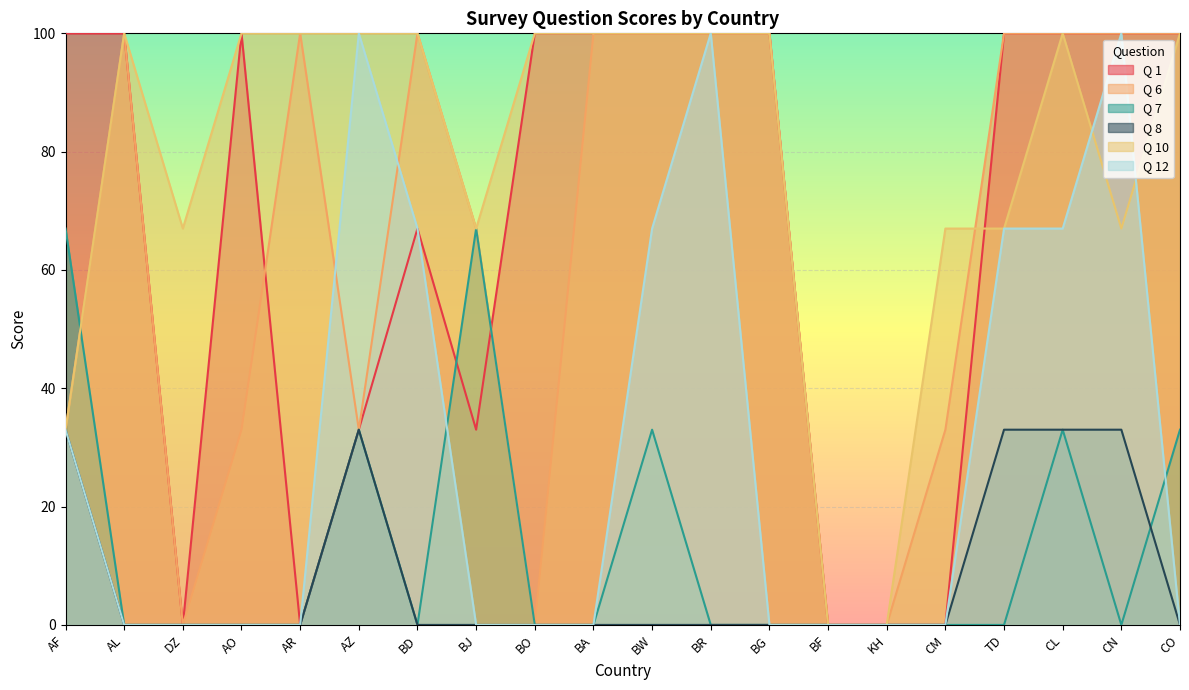

What is the difference between the highest and lowest values at AO?

100